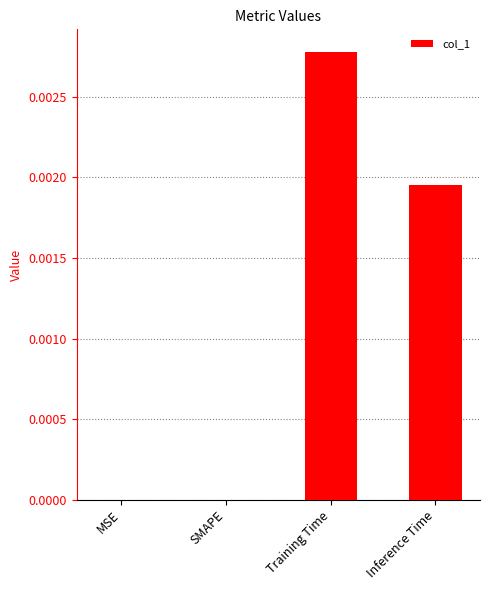

Are the bars grouped side by side (vs. stacked)?

No